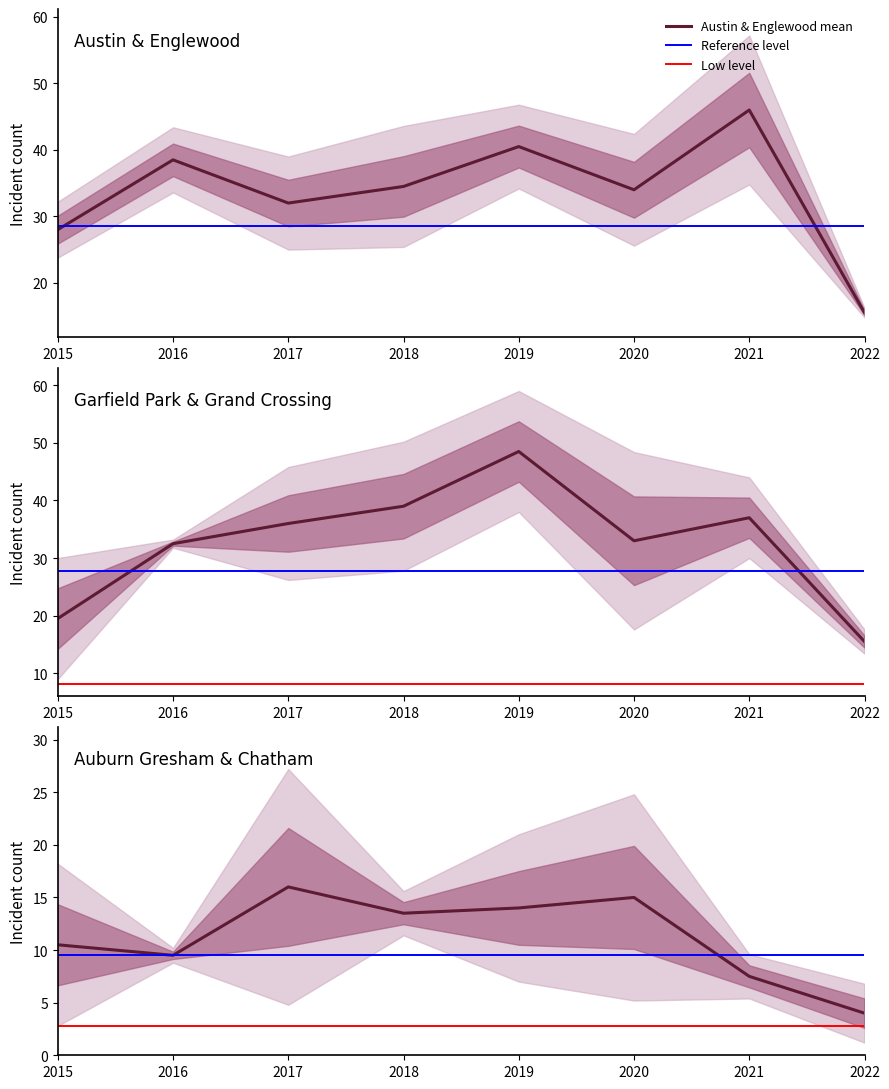

What is the lowest value of the Austin & Englewood mean series?

15.5